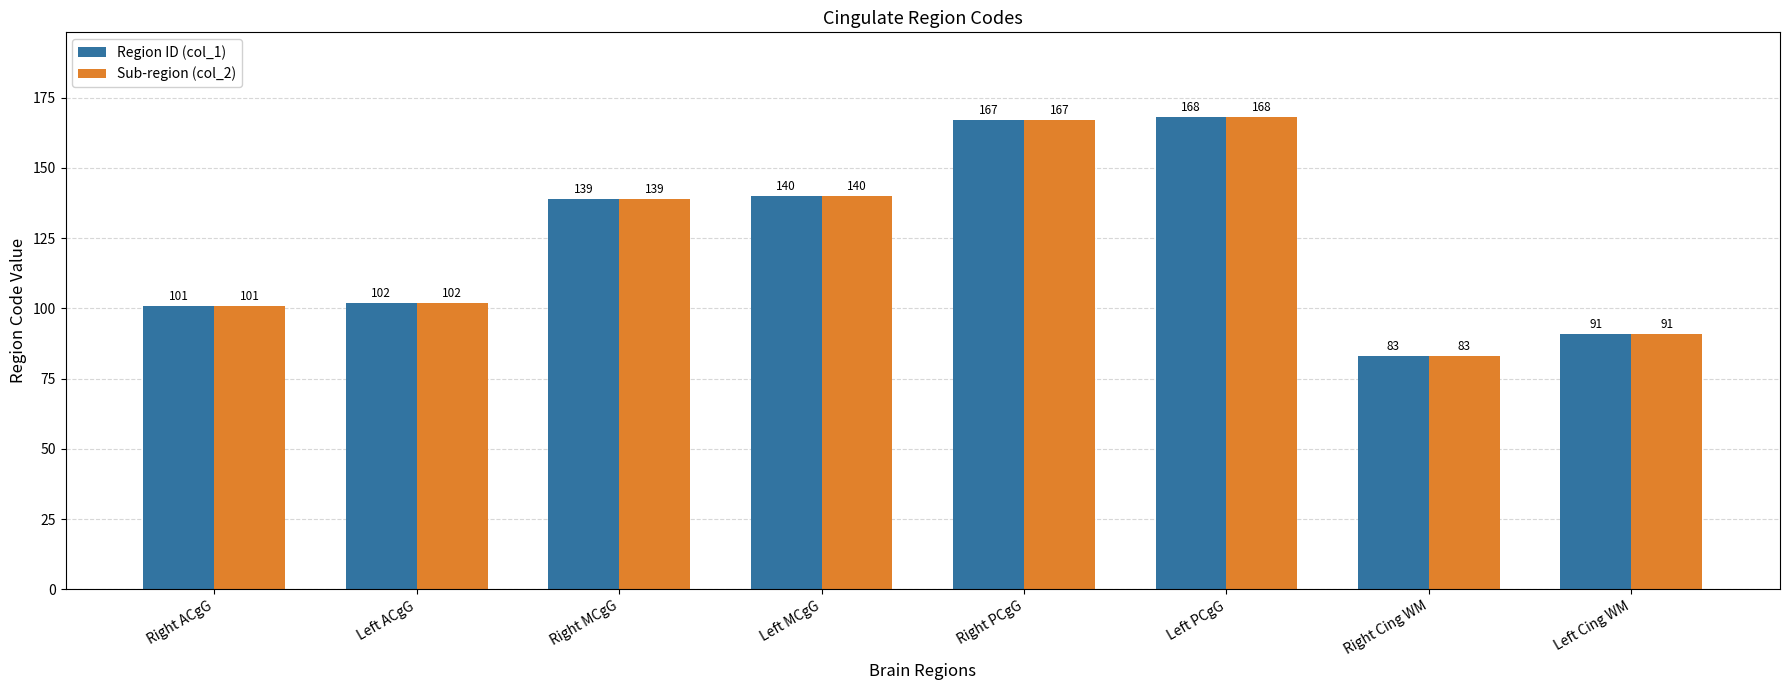

Read the Region ID (col_1) value at Left MCgG.

140